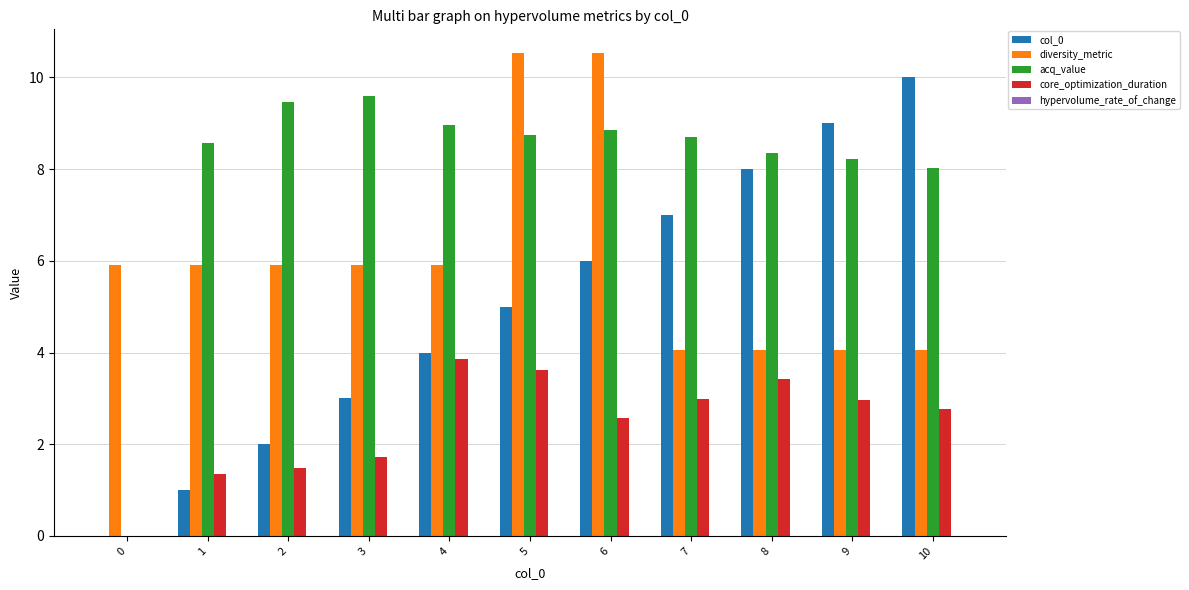

Between 2 and 6, which series saw the biggest shift?

diversity_metric